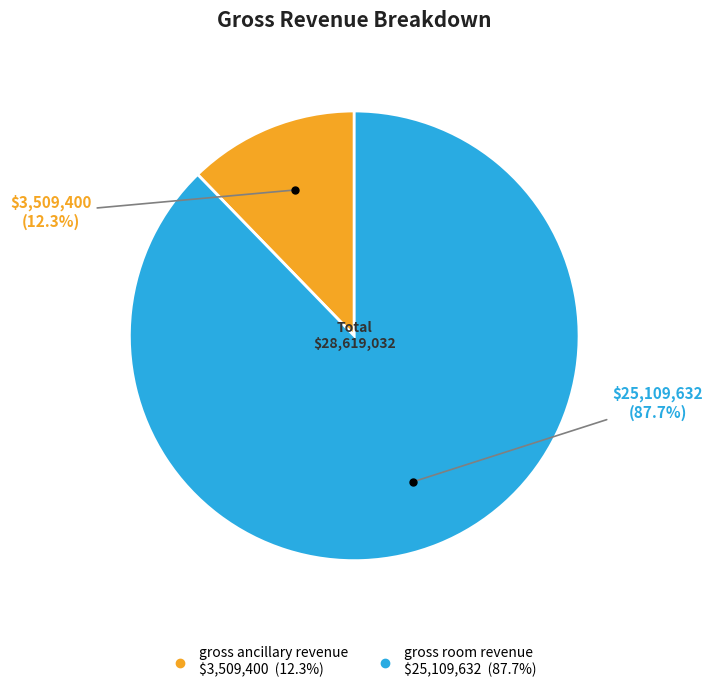

How many segments does this pie chart have?

2